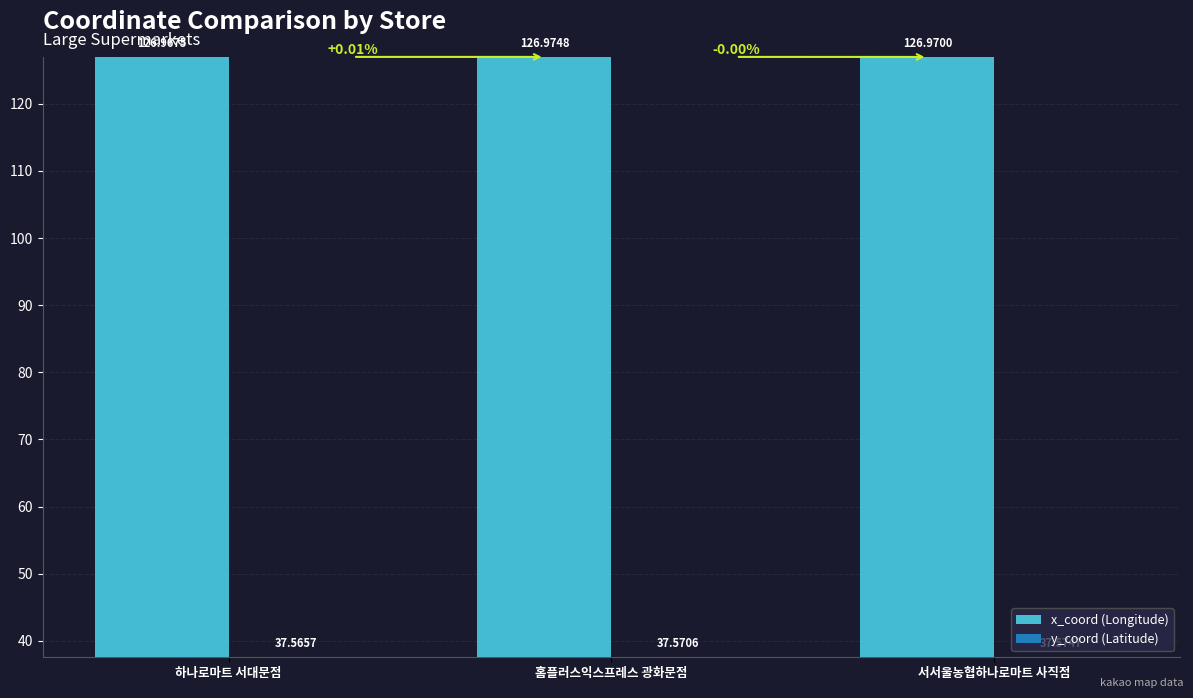

What is the difference between the highest and lowest values at 하나로마트 서대문점?

89.4